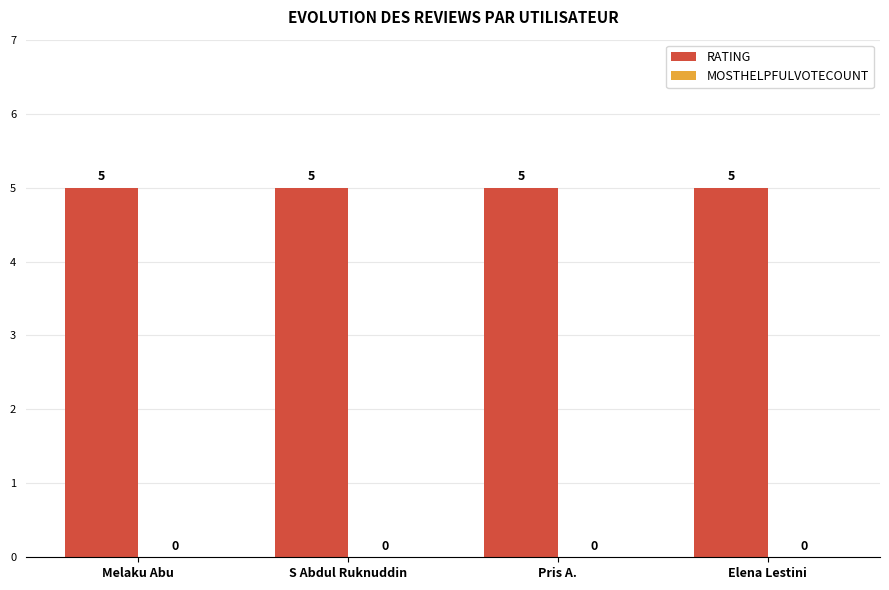

List the series in order of their peak value, highest first.

rating, mostHelpfulVoteCount